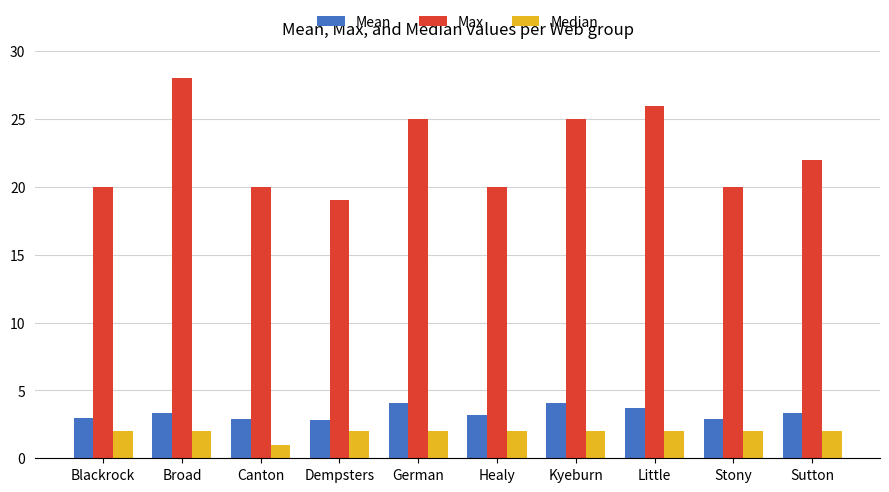

The value of Max at Dempsters is 30.7. True or false?

False